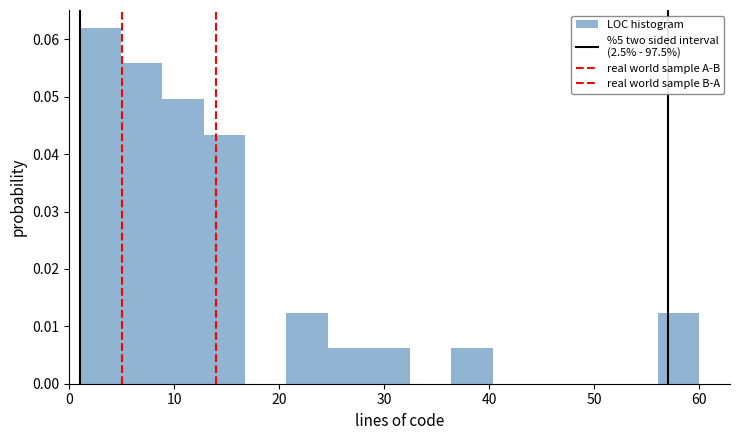

Around what value on the x-axis is the tallest bar? Give the approximate position of its centre, as read against the axis.

3